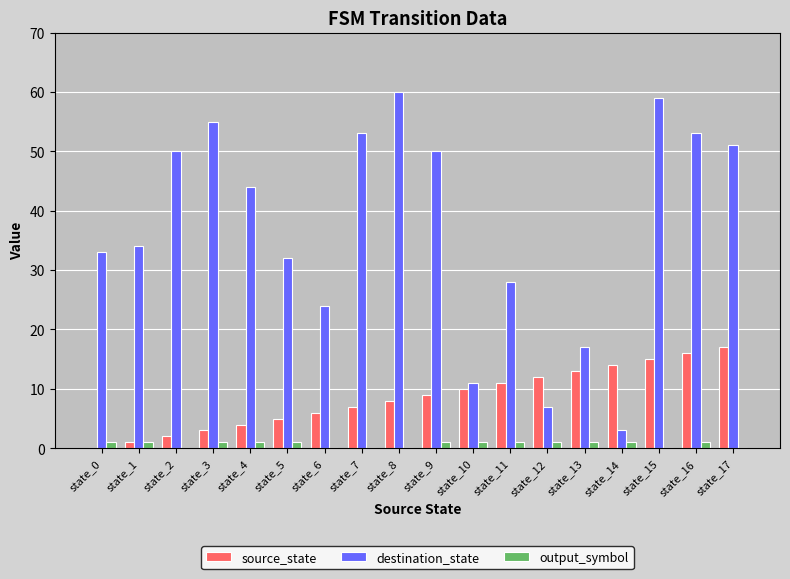

What is the sum of all destination_state values?

664